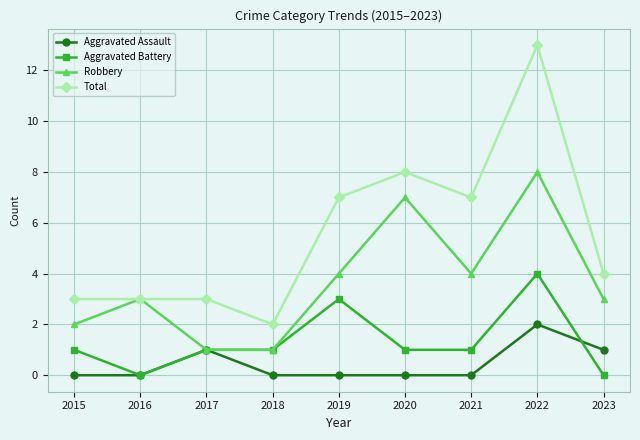

How many distinct data groups are displayed?

4